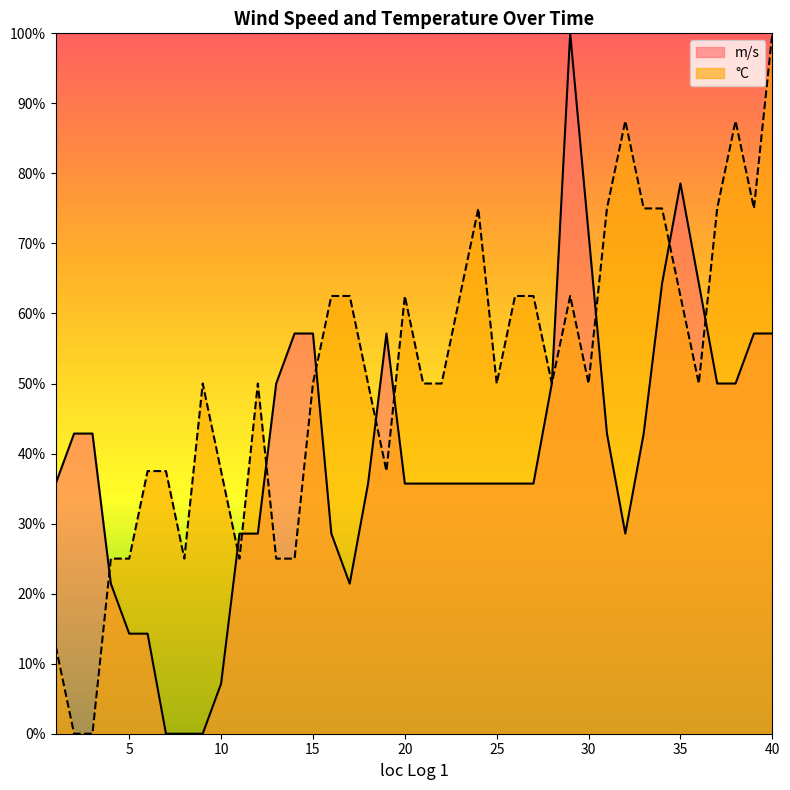

What is the difference between the maximum and minimum values in the °C series?

1.0